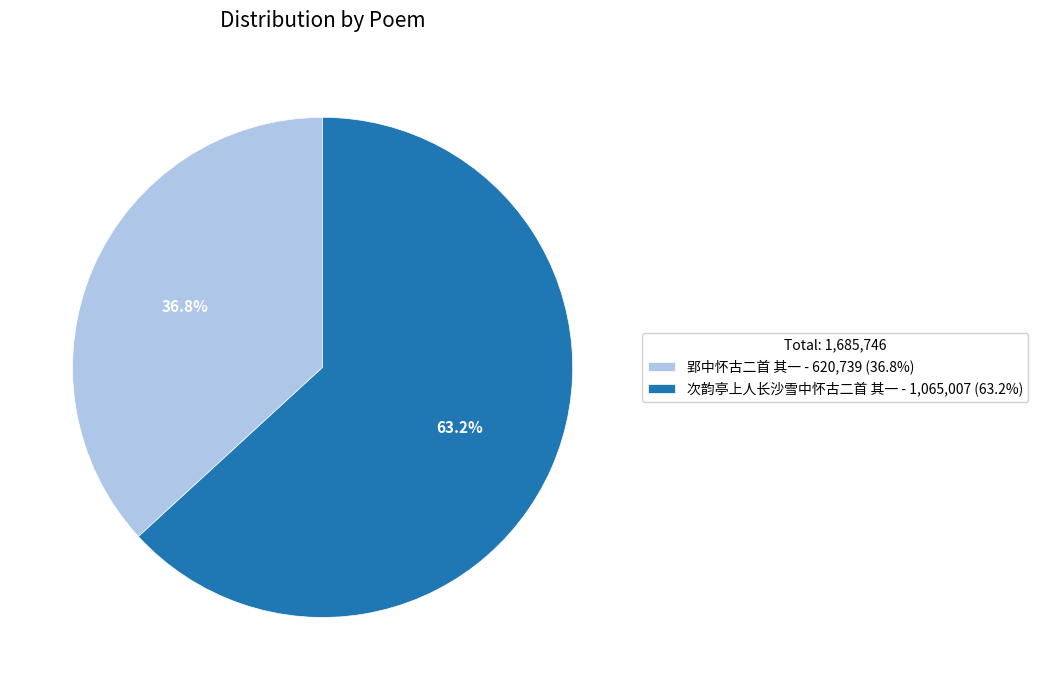

What is the smallest slice in the pie chart?

郢中怀古二首 其一